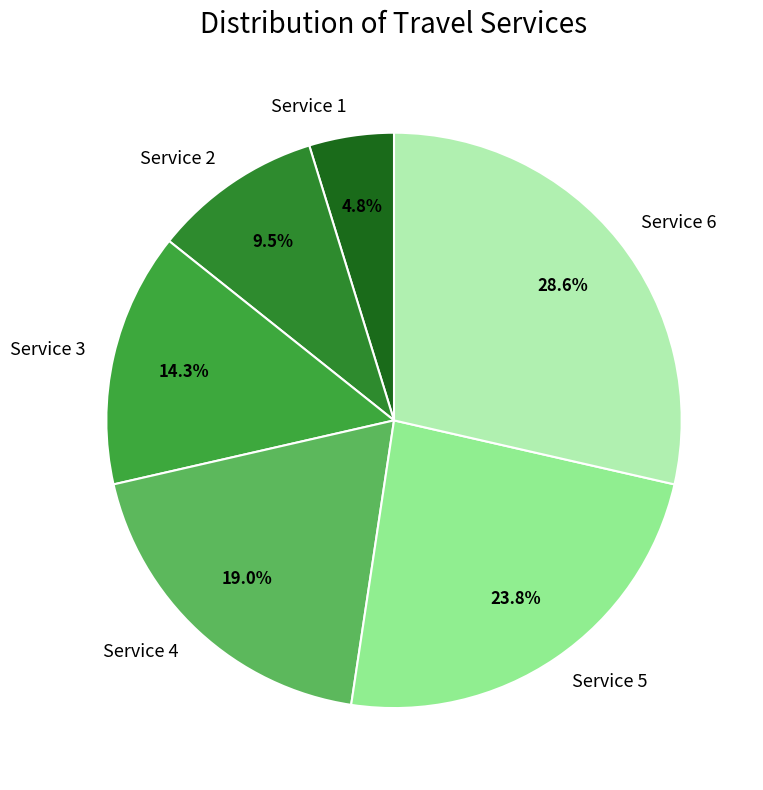

Is Service 6 the majority of the pie?

No